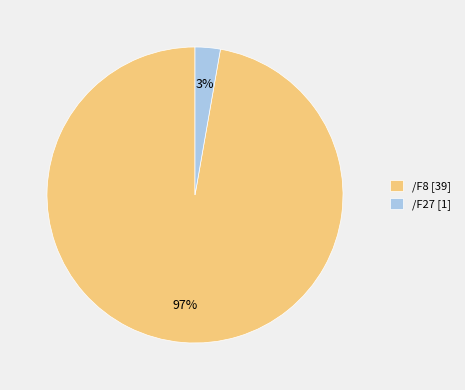

The /F27 [1] slice represents 3% of the pie. True or false?

True